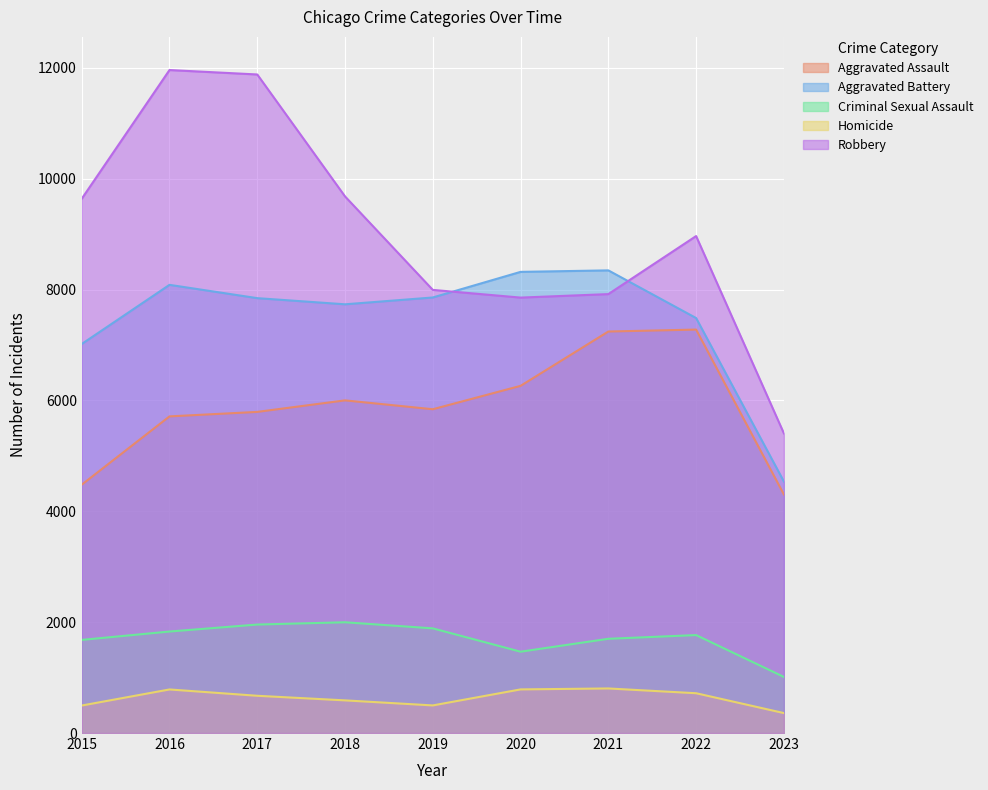

List the labels in order of Aggravated Battery value, smallest first.

2023, 2015, 2022, 2018, 2017, 2019, 2016, 2020, 2021